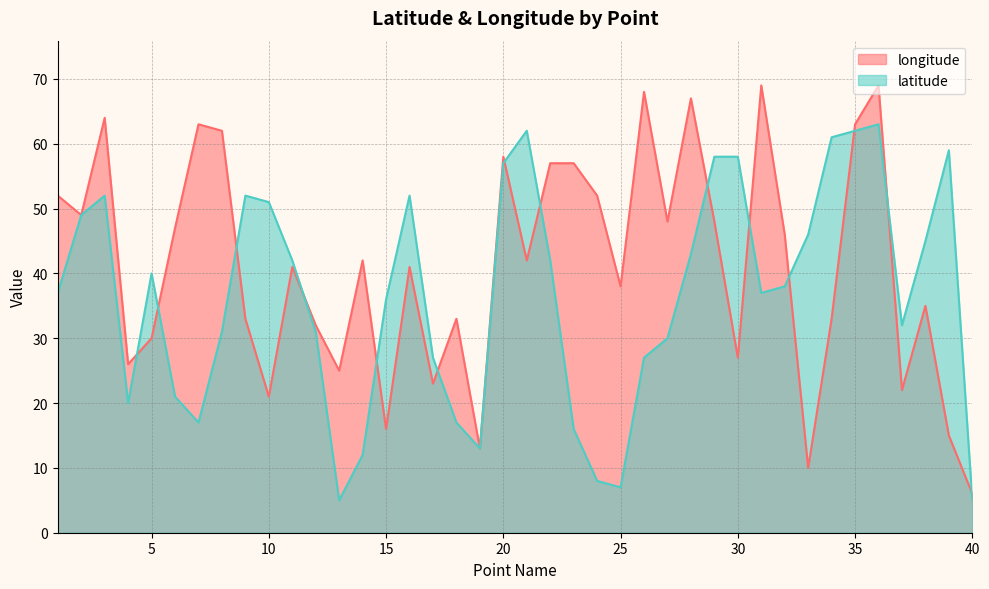

Reading left to right, what are all the values shown in this chart?

longitude: 52	49	64	26	30	47	63	62	33	21	41	32	25	42	16	41	23	33	13	58	42	57	57	52	38	68	48	67	48	27	69	46	10	33	63	69	22	35	15	6
latitude: 37	49	52	20	40	21	17	31	52	51	42	31	5	12	36	52	27	17	13	57	62	42	16	8	7	27	30	43	58	58	37	38	46	61	62	63	32	45	59	5